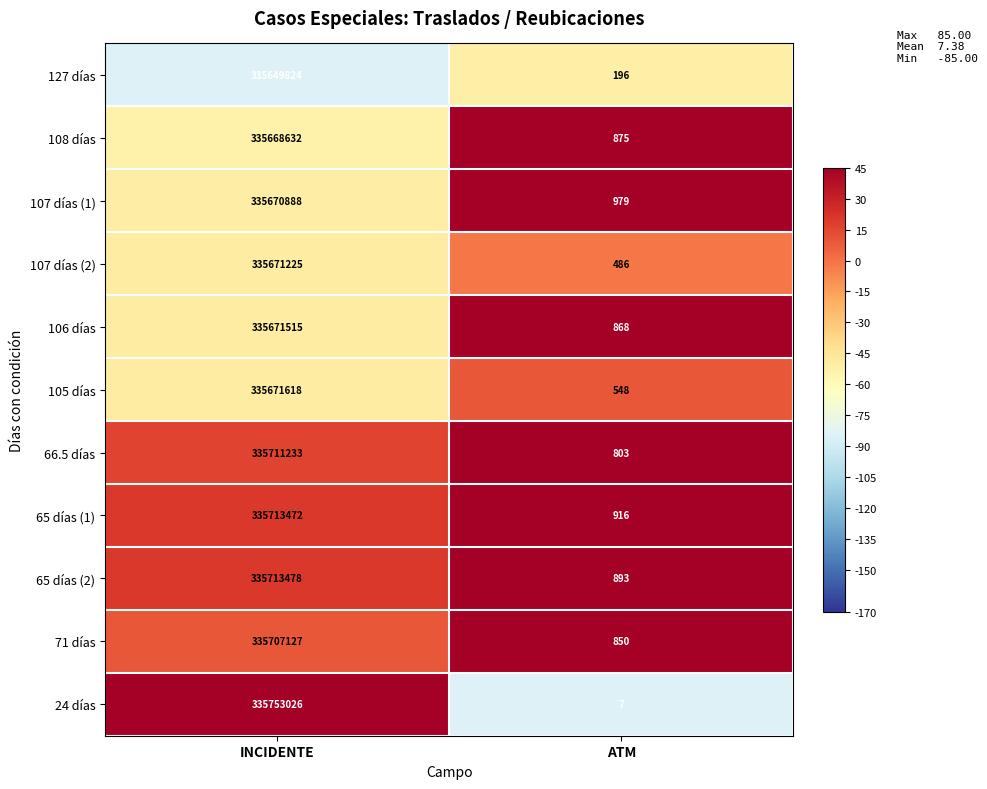

At which category is the sum across all series the highest?

INCIDENTE